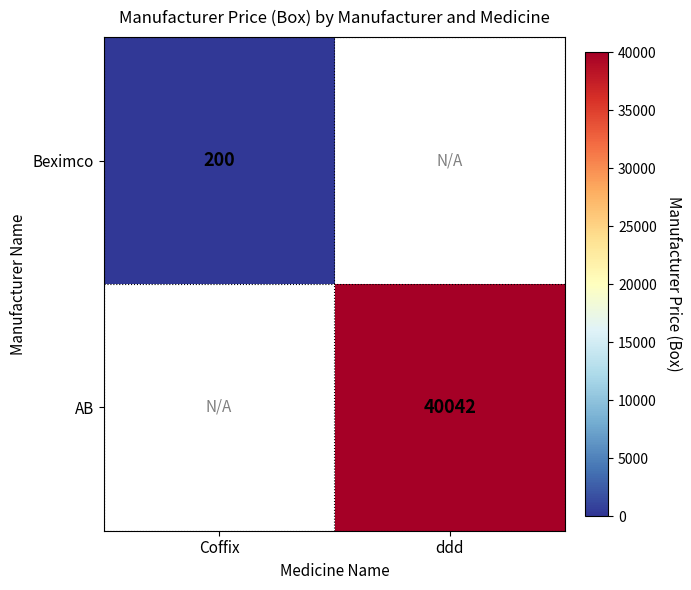

How many data points does each series have?

2